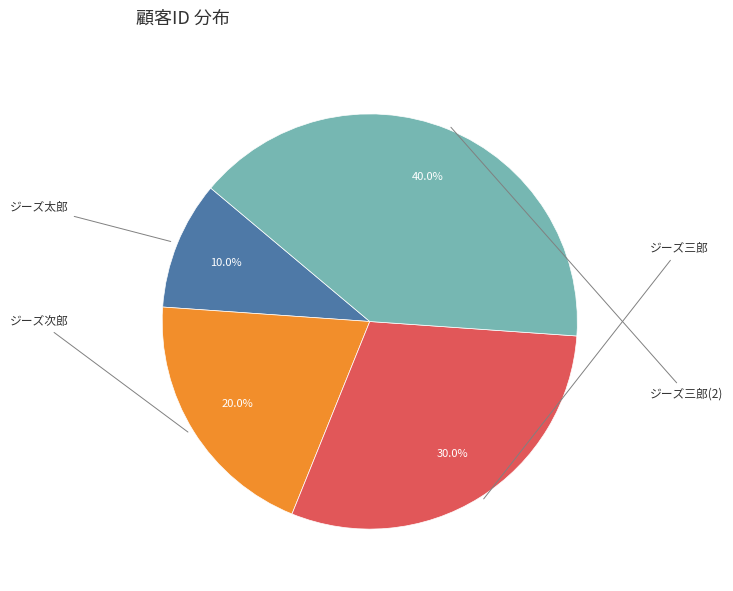

Is there any slice that represents more than half of the pie?

No